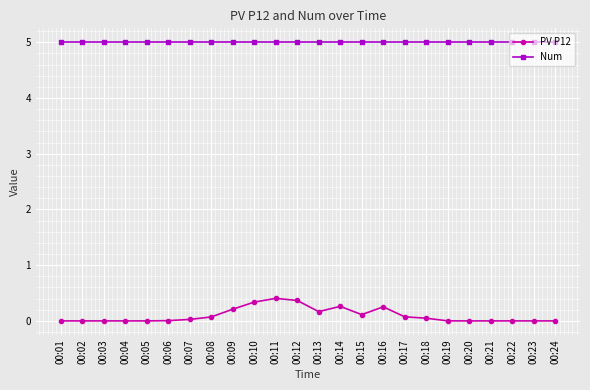

Which series has the largest total across all categories?

Num